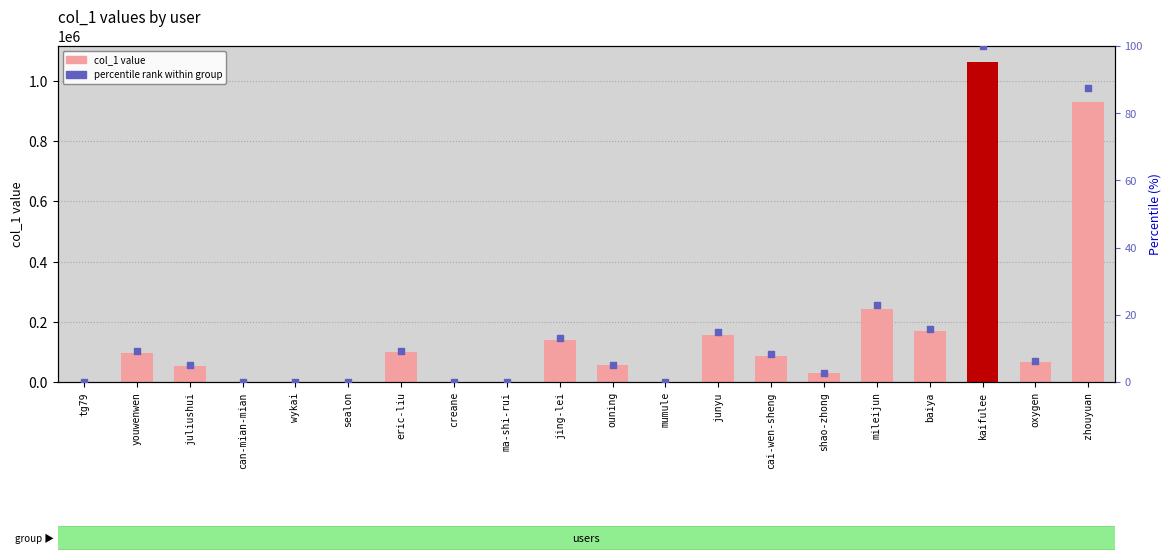

At how many categories does at least one series exceed 231303?

3